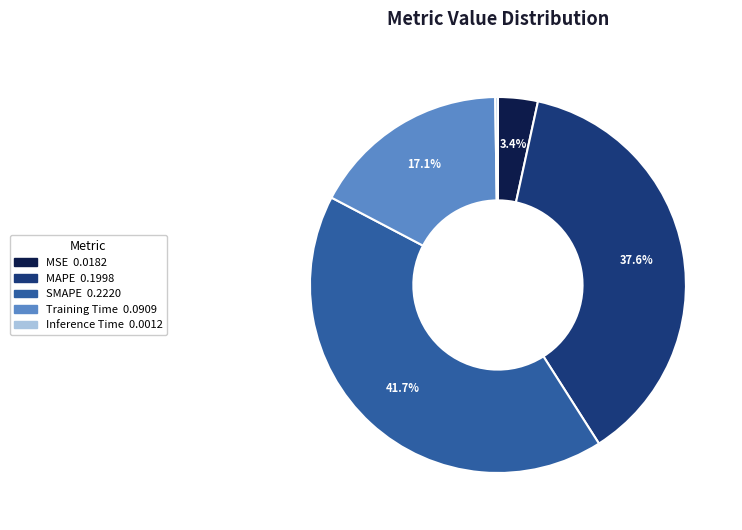

Do Training Time and SMAPE together represent more than half of the pie?

Yes